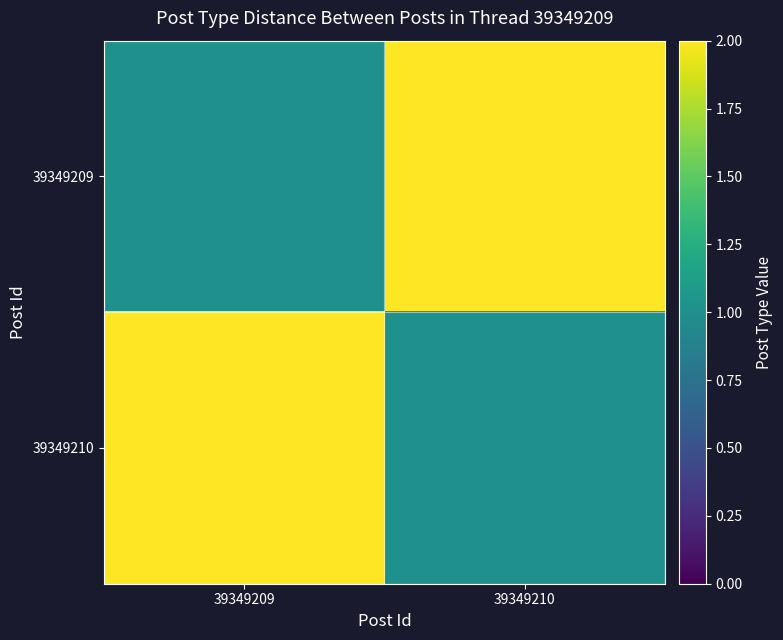

At how many categories does at least one series exceed 1?

2